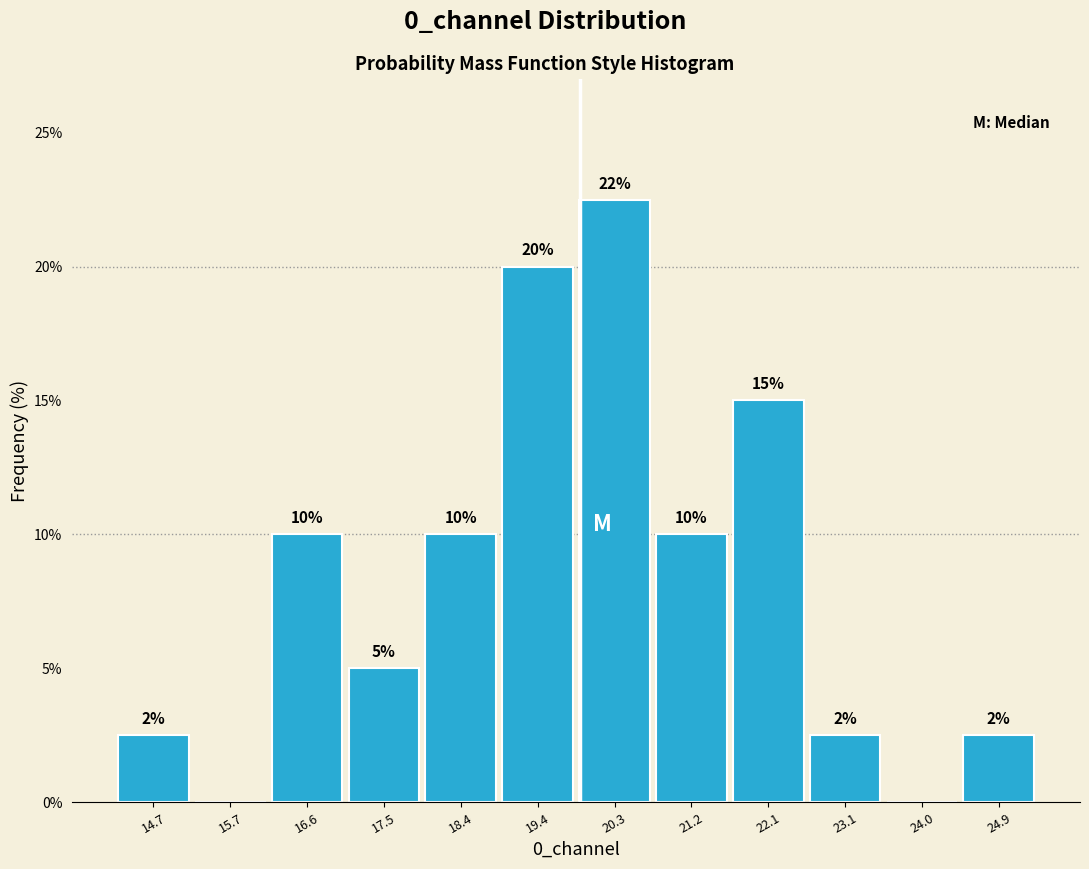

Which label corresponds to the largest value in the chart?

20.3